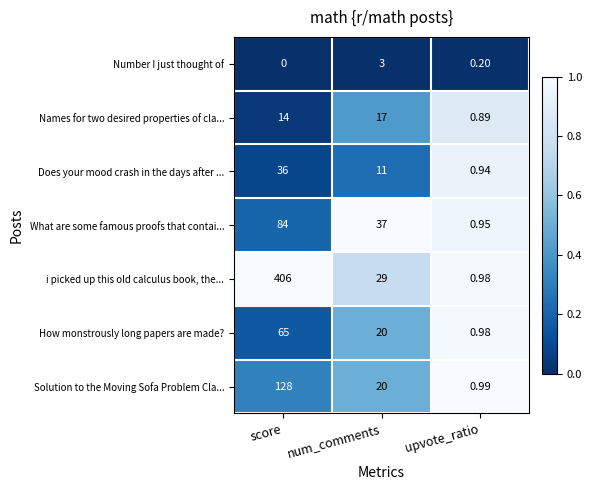

List the series in order of their peak value, highest first.

i picked up this old calculus book, the..., Solution to the Moving Sofa Problem Cla..., What are some famous proofs that contai..., How monstrously long papers are made?, Does your mood crash in the days after ..., Names for two desired properties of cla..., Number I just thought of